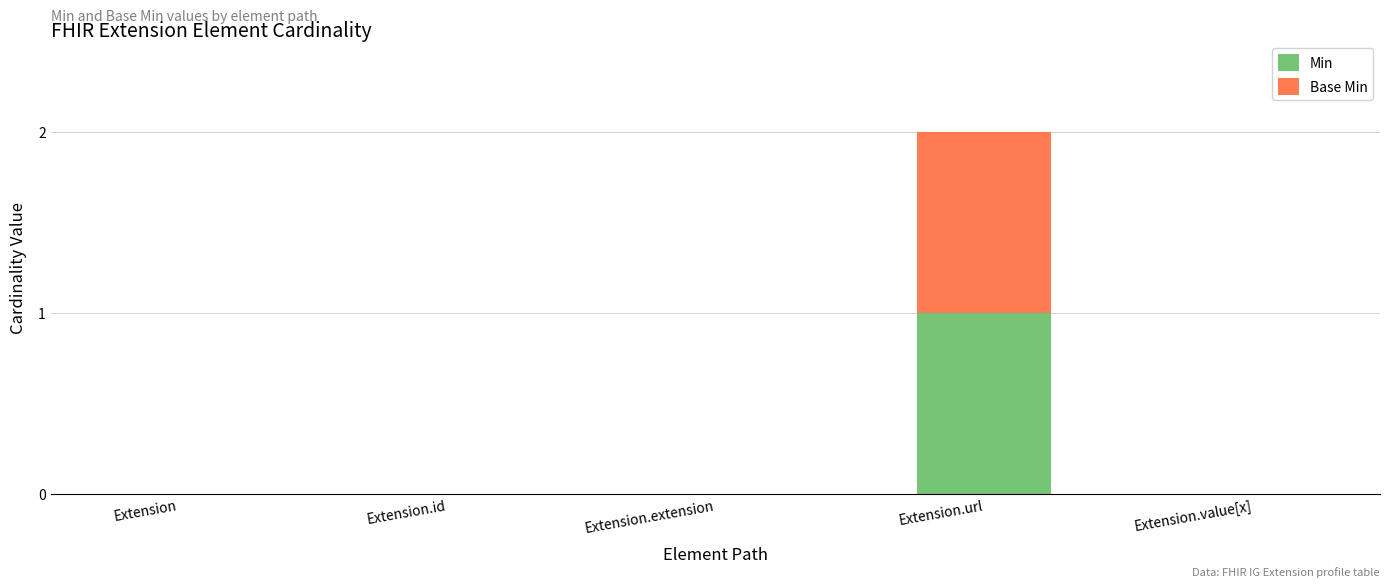

At which label does Min reach its peak?

Extension.url